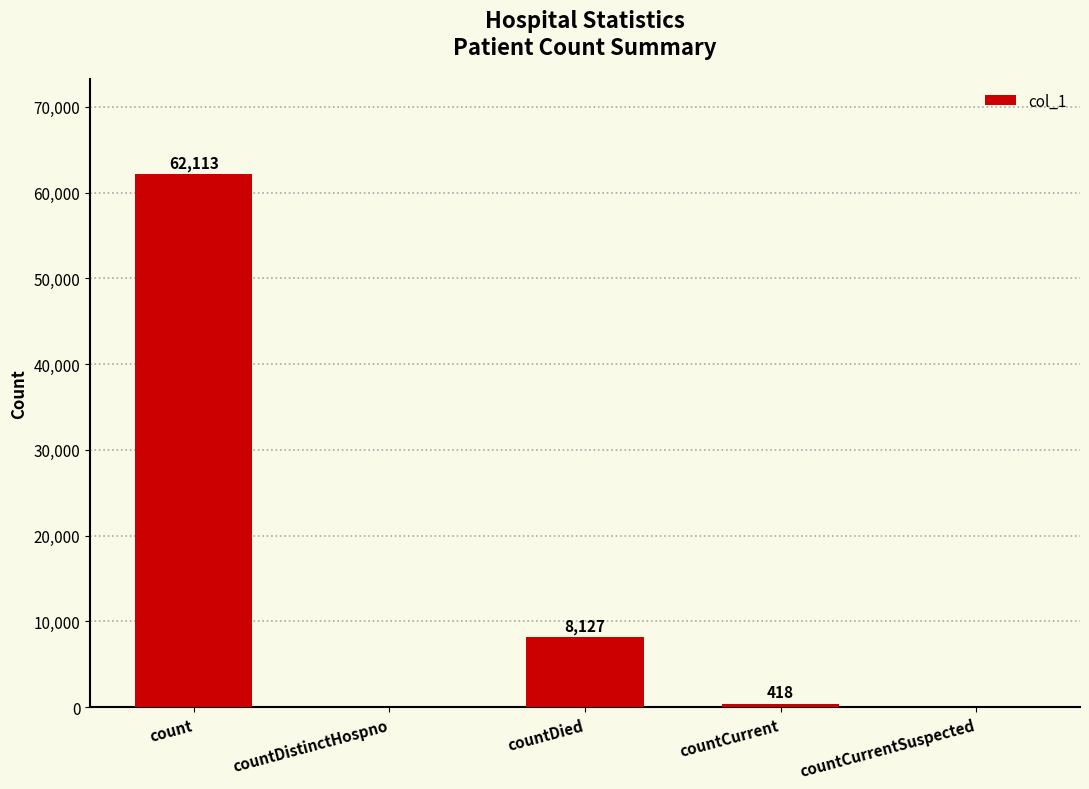

At which label does the data first exceed 418?

count